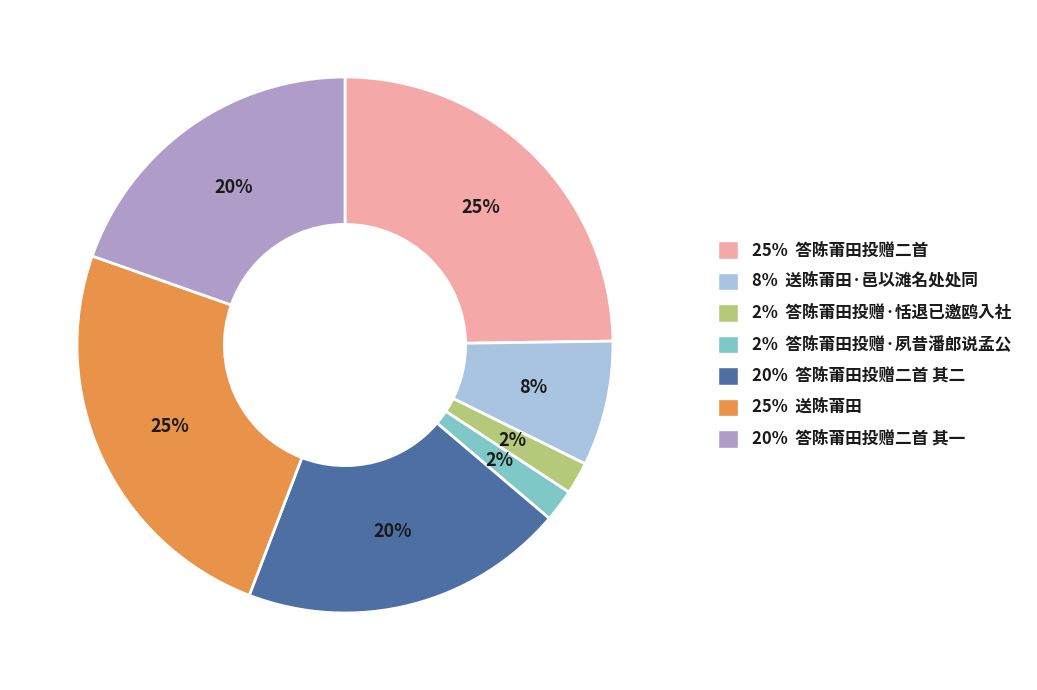

How many slices are in this pie chart?

7